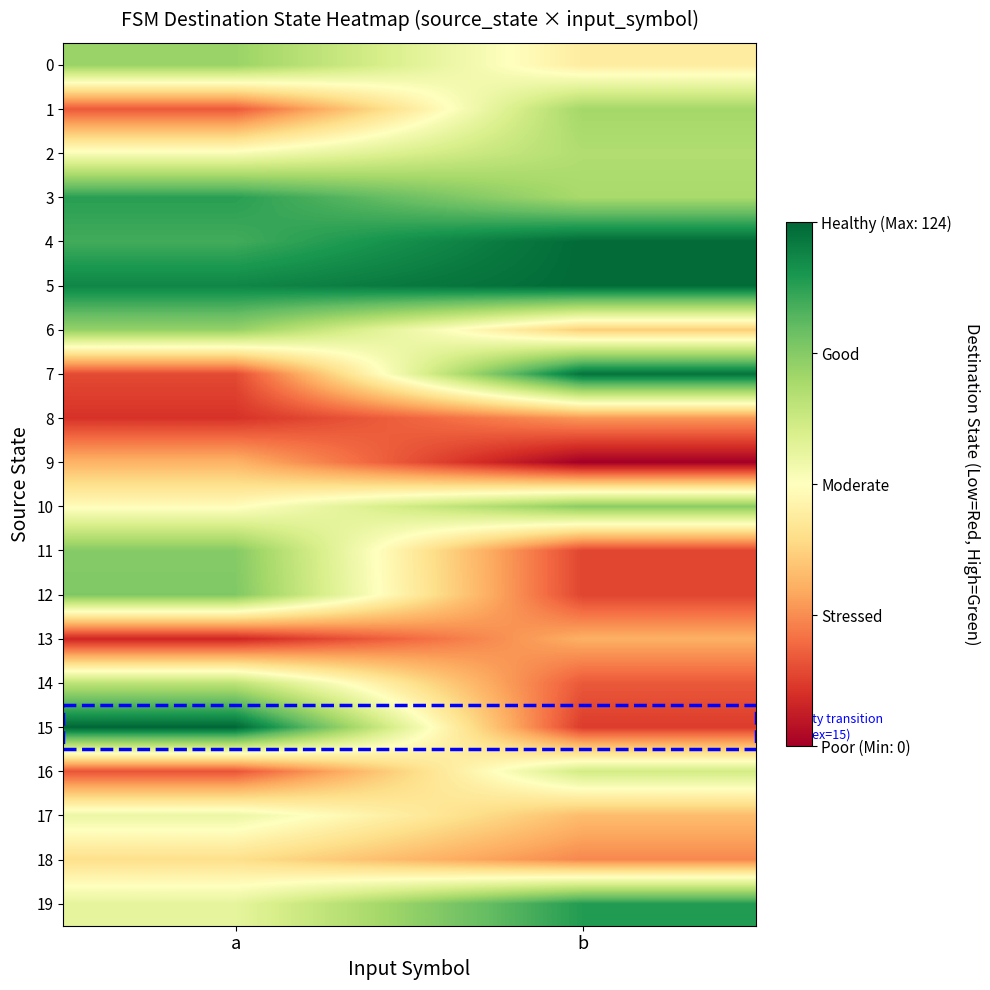

Reading left to right, list all the values displayed in this chart.

0: a=89	b=55
1: a=21	b=87
2: a=64	b=84
3: a=109	b=86
4: a=105	b=123
5: a=116	b=123
6: a=90	b=45
7: a=18	b=121
8: a=13	b=33
9: a=39	b=0
10: a=61	b=92
11: a=93	b=17
12: a=94	b=17
13: a=10	b=38
14: a=81	b=21
15: a=124	b=15
16: a=20	b=76
17: a=68	b=41
18: a=50	b=30
19: a=70	b=110